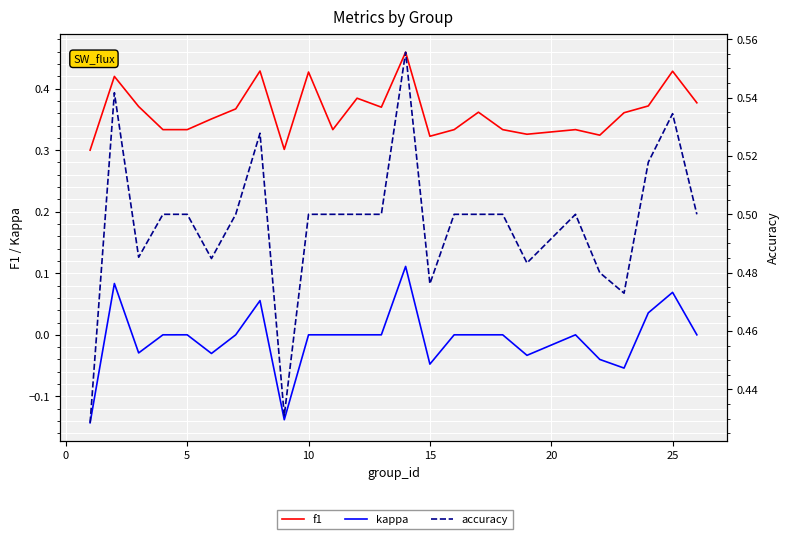

What is the lowest value of the f1 series?

0.3